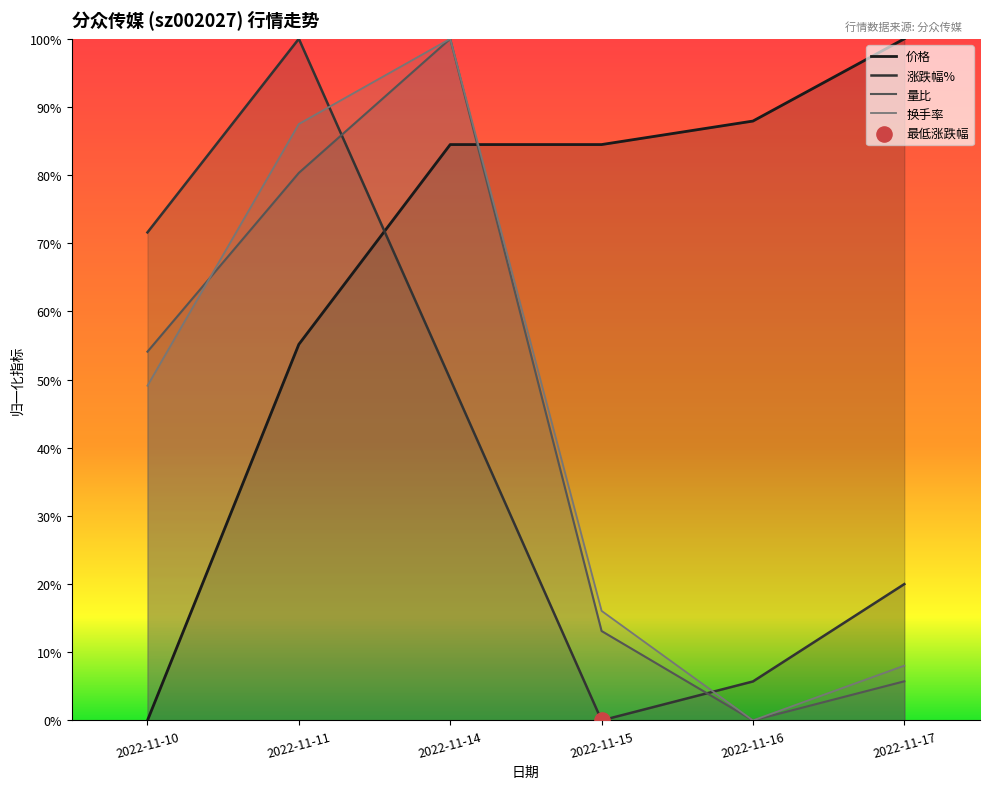

What is the total value across all series at 2022-11-11?

3.2